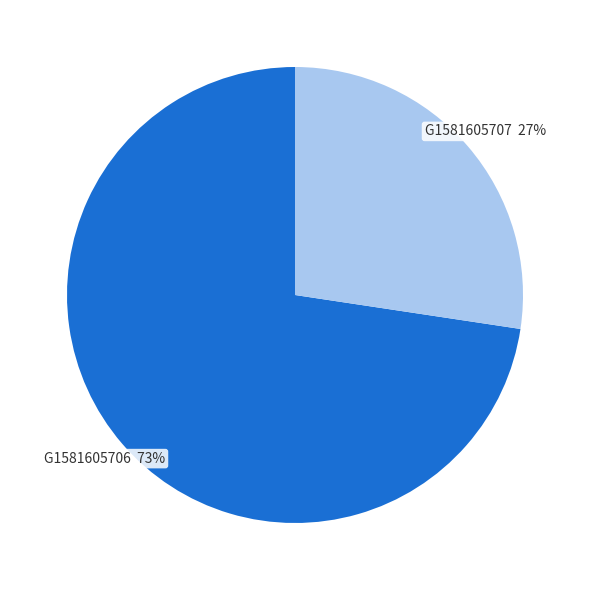

Is there any slice that represents more than half of the pie?

Yes